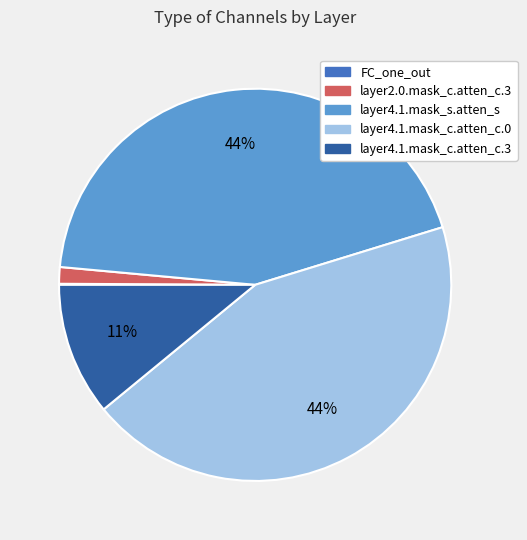

What percentage is the layer4.1.mask_s.atten_s slice, to the nearest percent?

44%